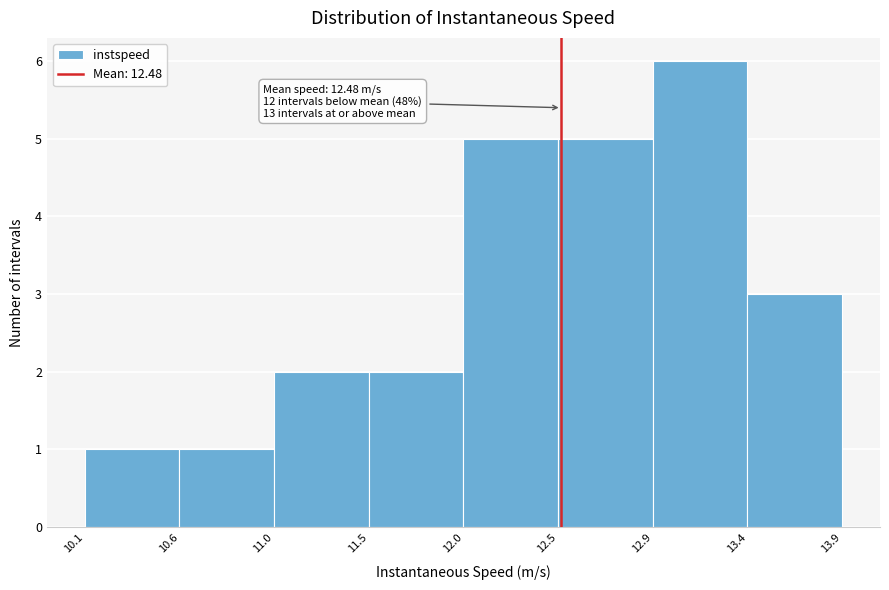

Reading left to right, what are all the values shown in this chart?

1	1	2	2	5	5	6	3